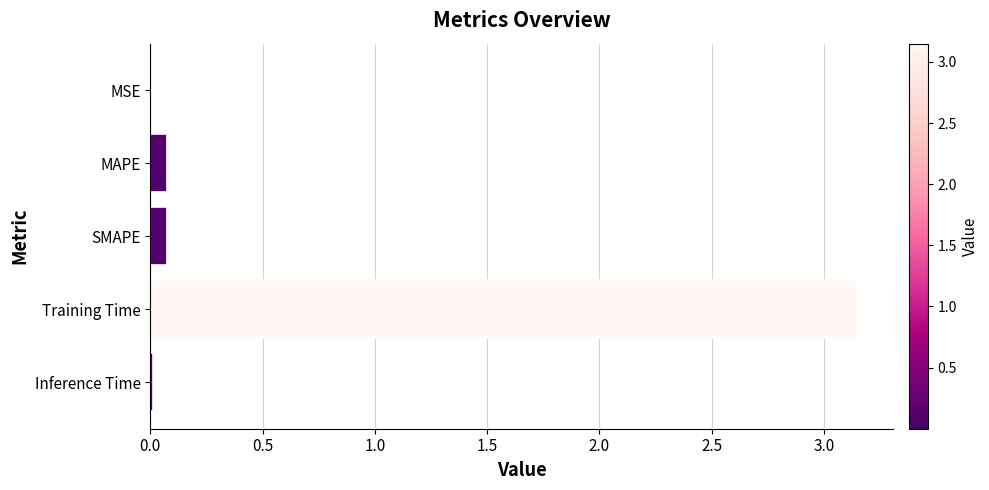

Are the bars grouped side by side (vs. stacked)?

No